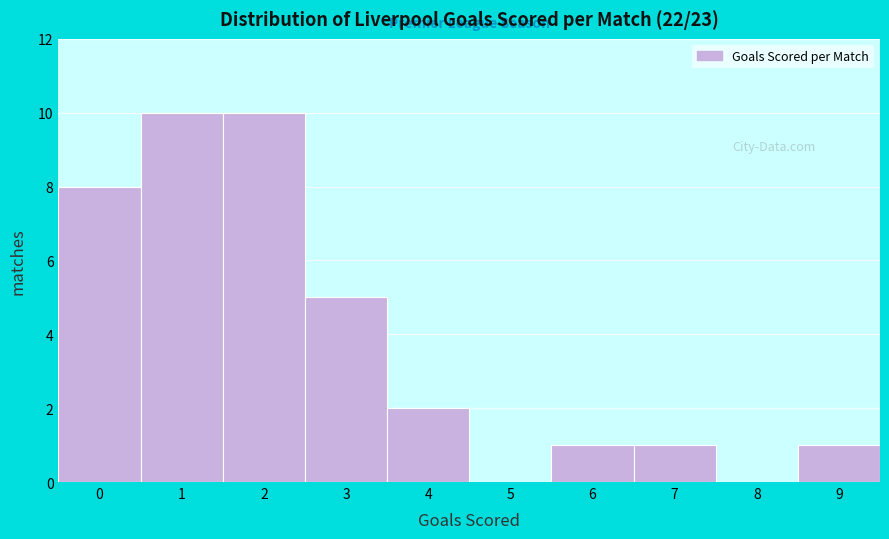

Reading left to right, transcribe this chart: for each bar, give the range it covers on the x-axis and its height. The values are not printed on the chart, so give them approximately, as read against the axis.

-0.5 to 0.5: 8
0.5 to 1.5: 10
1.5 to 2.5: 10
2.5 to 3.5: 5
3.5 to 4.5: 2
4.5 to 5.5: 0
5.5 to 6.5: 1
6.5 to 7.5: 1
7.5 to 8.5: 0
8.5 to 9.5: 1